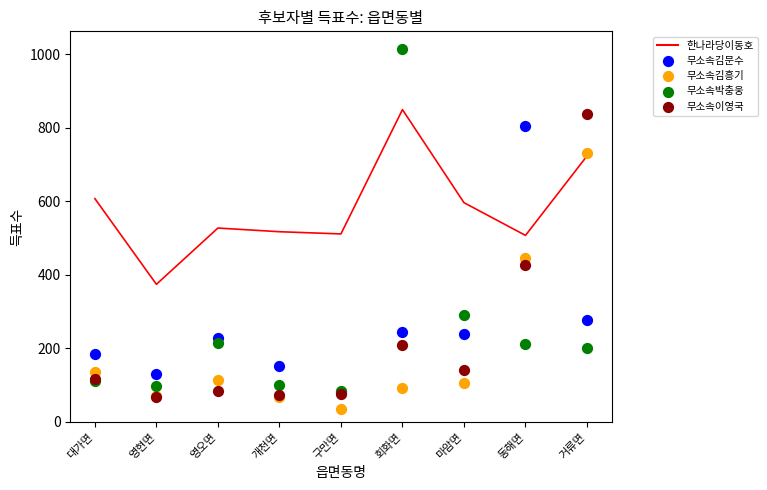

At which category is the sum across all series the highest?

거류면